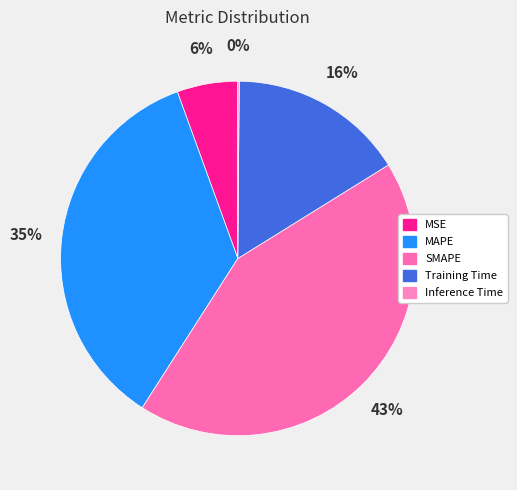

To the nearest percent, what percentage of the pie is SMAPE?

43%